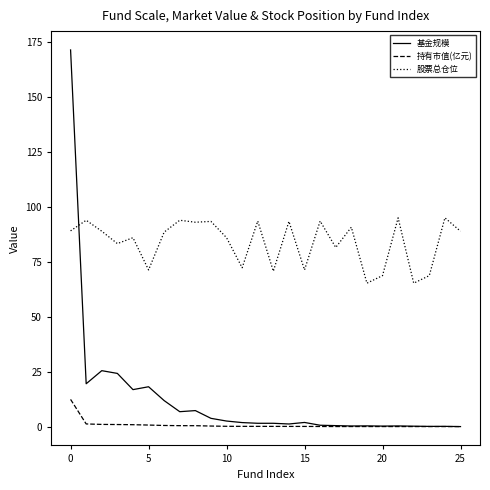

List the series in order of their peak value, highest first.

基金规模, 股票总仓位, 持有市值(亿元)